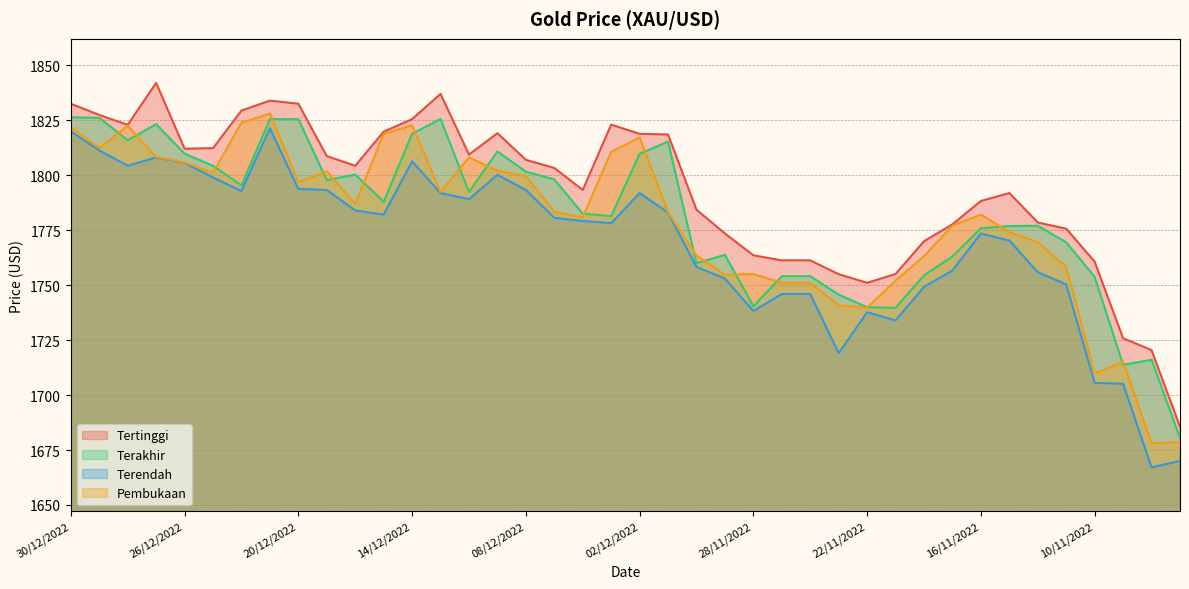

The value of Terendah at 22/11/2022 is 1149.2. True or false?

False